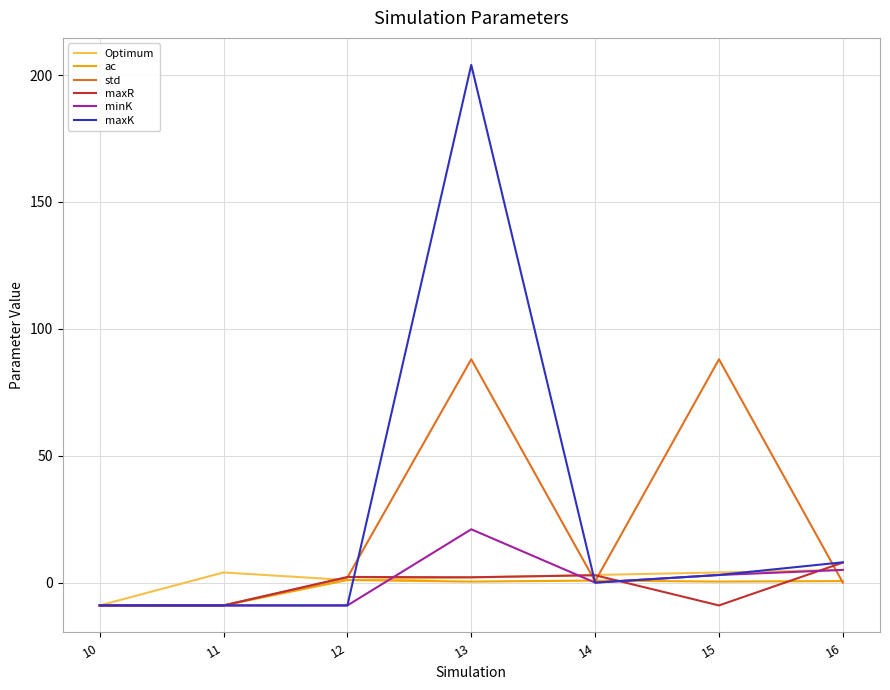

True or false: Optimum has a value of 5.0 at 16.

True